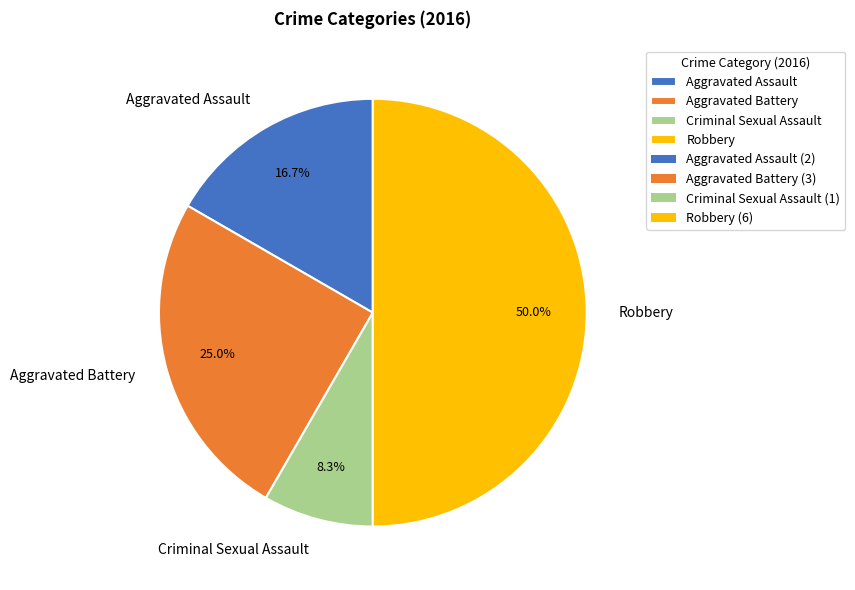

Approximately how many times larger is the value at Criminal Sexual Assault compared to Aggravated Assault?

0.5